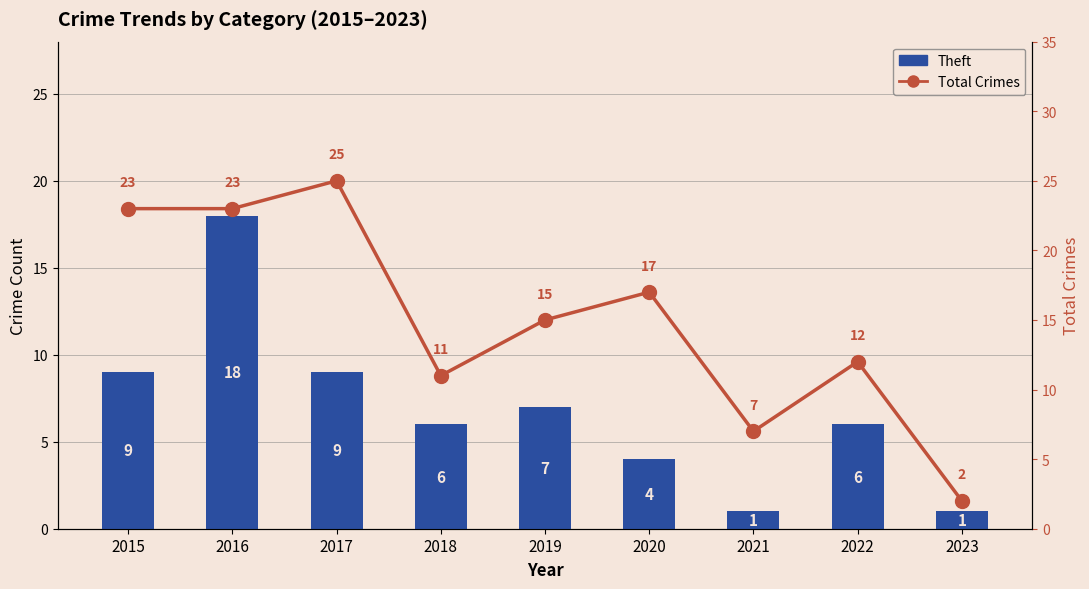

At which label does Total Crimes first exceed 15?

2015